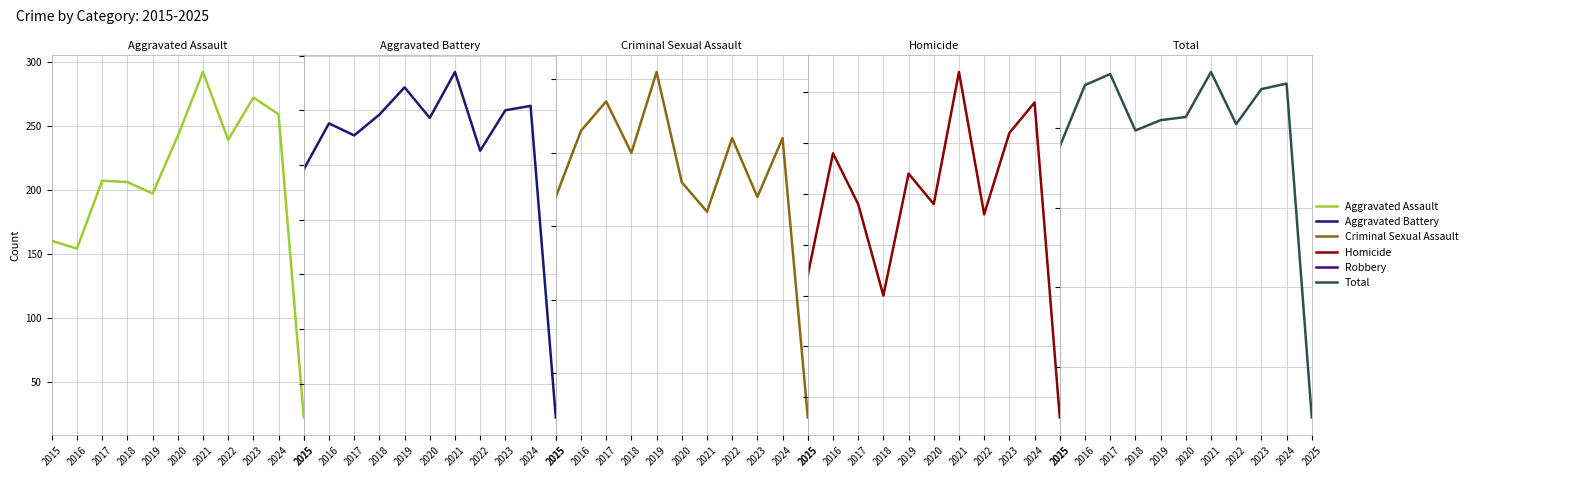

What is the difference between the highest and lowest values at 2022?

787